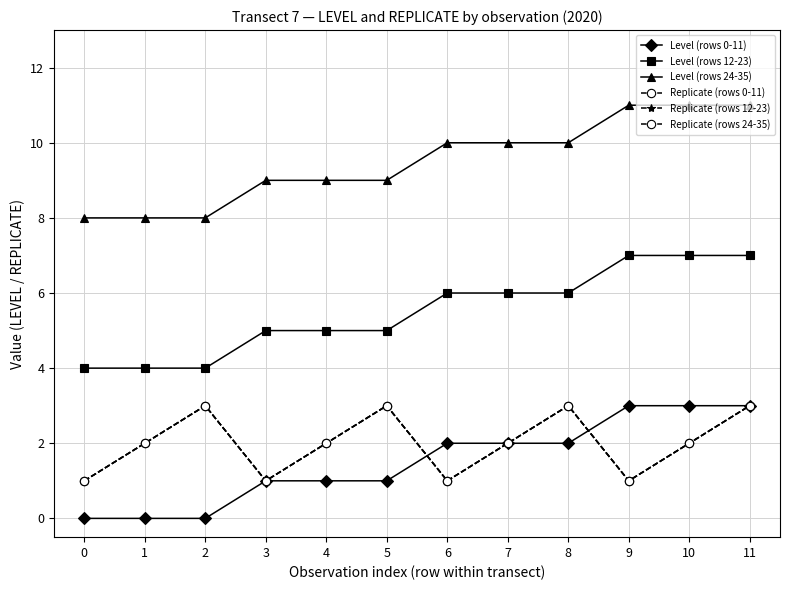

What is the average value of the Level (rows 12-23) series?

6